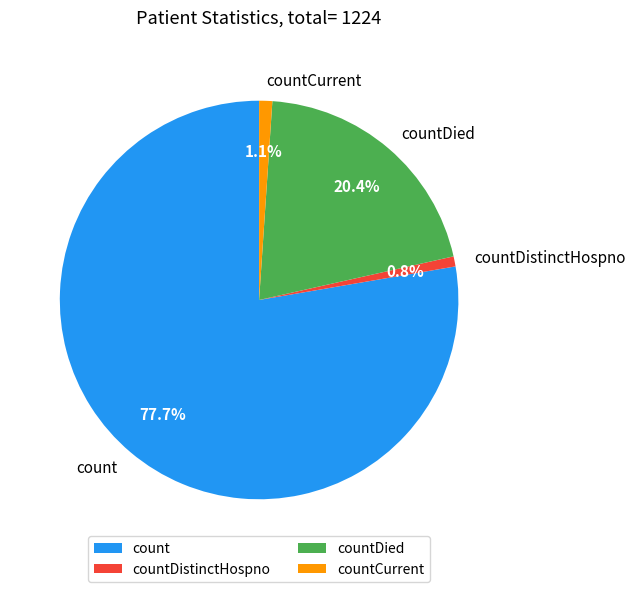

What is the largest slice in the pie chart?

count